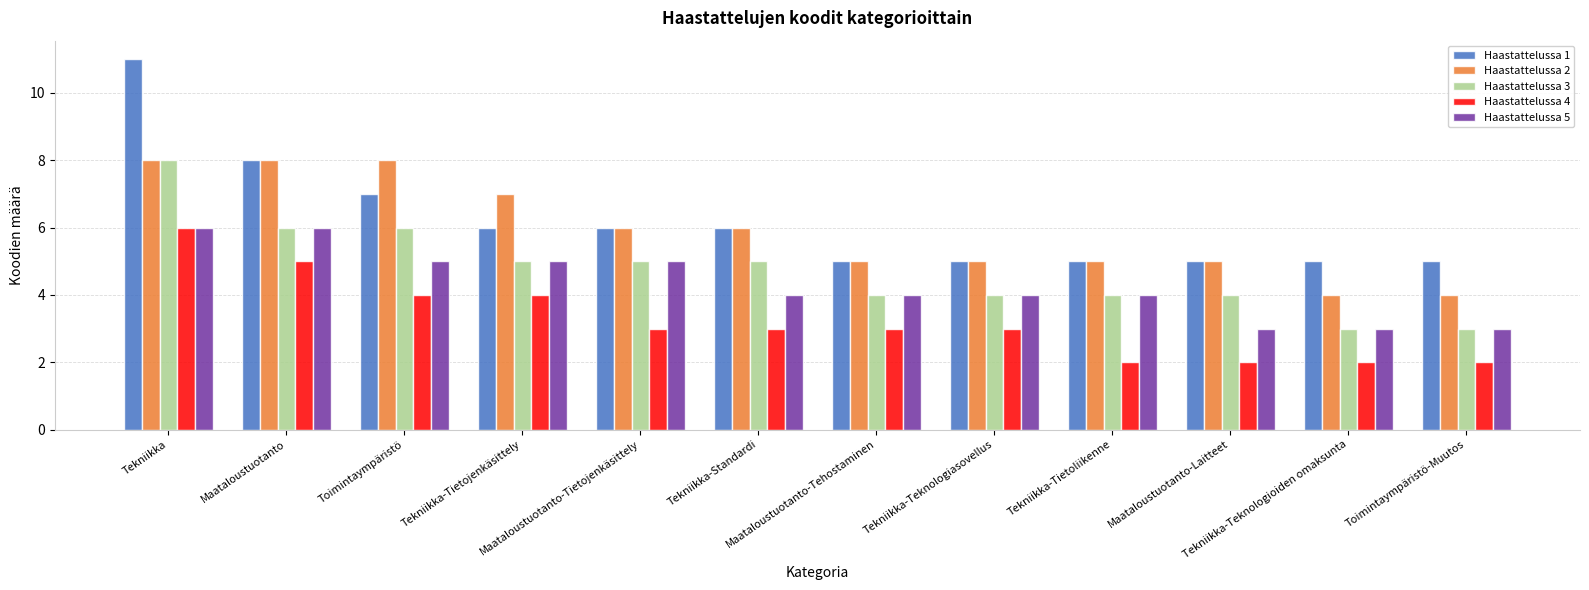

Which series has the largest range (max minus min)?

Haastattelussa 1